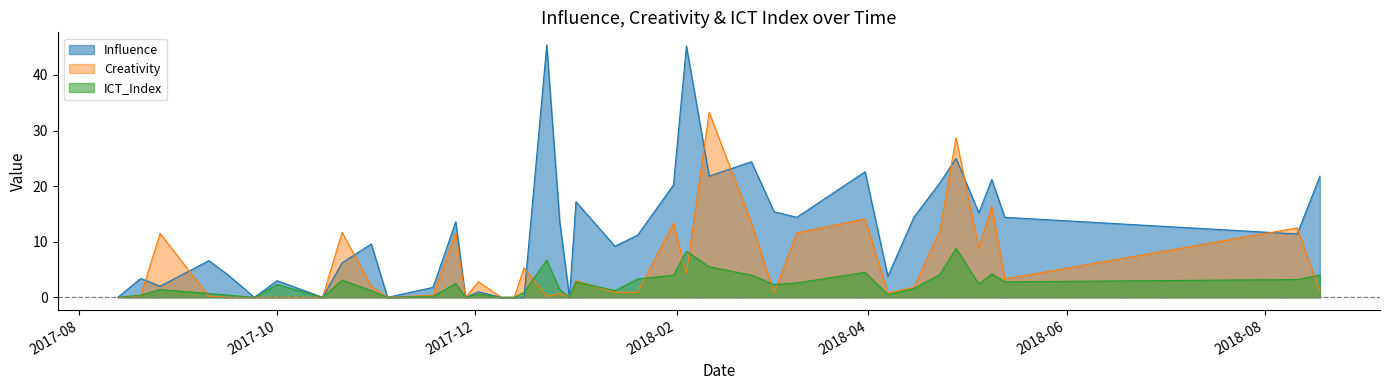

What is the average value of the Creativity series?

5.7